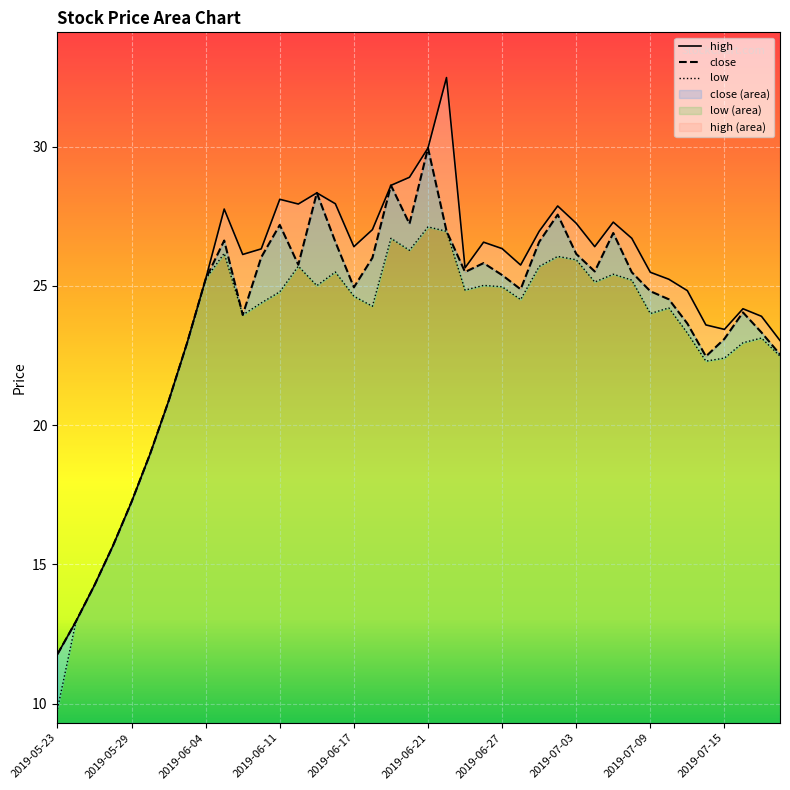

Reading right to left, list all the values displayed in this chart.

close: 2019-07-18=22.5	2019-07-17=23.3	2019-07-16=24.1	2019-07-15=23.1	2019-07-12=22.5	2019-07-11=23.6	2019-07-10=24.5	2019-07-09=24.8	2019-07-08=25.5	2019-07-05=26.9	2019-07-04=25.5	2019-07-03=26.1	2019-07-02=27.6	2019-07-01=26.6	2019-06-28=24.9	2019-06-27=25.4	2019-06-26=25.8	2019-06-25=25.5	2019-06-24=27.0	2019-06-21=29.9	2019-06-20=27.2	2019-06-19=28.6	2019-06-18=26.0	2019-06-17=24.9	2019-06-14=26.6	2019-06-13=28.3	2019-06-12=25.8	2019-06-11=27.2	2019-06-10=26.0	2019-06-06=24.0	2019-06-05=26.6	2019-06-04=25.2	2019-06-03=23.0	2019-05-31=20.9	2019-05-30=19.0	2019-05-29=17.2	2019-05-28=15.7	2019-05-27=14.3	2019-05-24=13.0	2019-05-23=11.8
high: 2019-07-18=23.0	2019-07-17=23.9	2019-07-16=24.2	2019-07-15=23.4	2019-07-12=23.6	2019-07-11=24.8	2019-07-10=25.2	2019-07-09=25.5	2019-07-08=26.7	2019-07-05=27.3	2019-07-04=26.4	2019-07-03=27.2	2019-07-02=27.9	2019-07-01=27.0	2019-06-28=25.8	2019-06-27=26.3	2019-06-26=26.6	2019-06-25=25.6	2019-06-24=32.5	2019-06-21=29.9	2019-06-20=28.9	2019-06-19=28.6	2019-06-18=27.0	2019-06-17=26.4	2019-06-14=27.9	2019-06-13=28.3	2019-06-12=27.9	2019-06-11=28.1	2019-06-10=26.3	2019-06-06=26.1	2019-06-05=27.8	2019-06-04=25.2	2019-06-03=23.0	2019-05-31=20.9	2019-05-30=19.0	2019-05-29=17.2	2019-05-28=15.7	2019-05-27=14.3	2019-05-24=13.0	2019-05-23=11.8
low: 2019-07-18=22.5	2019-07-17=23.1	2019-07-16=23.0	2019-07-15=22.4	2019-07-12=22.3	2019-07-11=23.3	2019-07-10=24.2	2019-07-09=24.0	2019-07-08=25.2	2019-07-05=25.4	2019-07-04=25.1	2019-07-03=25.9	2019-07-02=26.1	2019-07-01=25.7	2019-06-28=24.5	2019-06-27=25.0	2019-06-26=25.0	2019-06-25=24.9	2019-06-24=27.0	2019-06-21=27.1	2019-06-20=26.3	2019-06-19=26.7	2019-06-18=24.3	2019-06-17=24.6	2019-06-14=25.5	2019-06-13=25.0	2019-06-12=25.7	2019-06-11=24.8	2019-06-10=24.4	2019-06-06=24.0	2019-06-05=26.2	2019-06-04=25.2	2019-06-03=23.0	2019-05-31=20.9	2019-05-30=19.0	2019-05-29=17.2	2019-05-28=15.7	2019-05-27=14.3	2019-05-24=13.0	2019-05-23=9.8